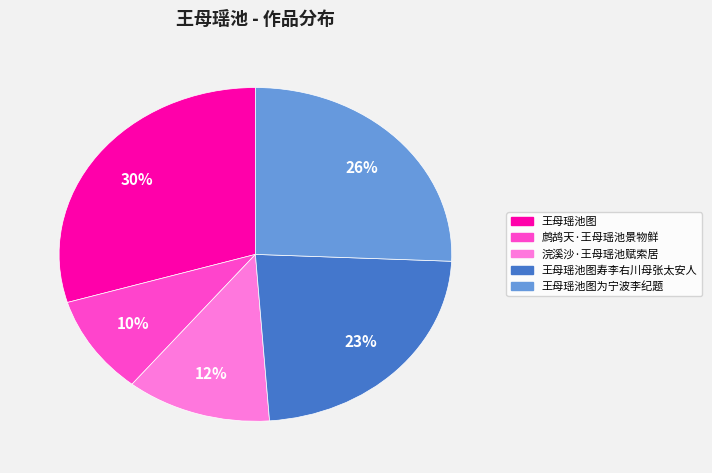

How many segments does this pie chart have?

5